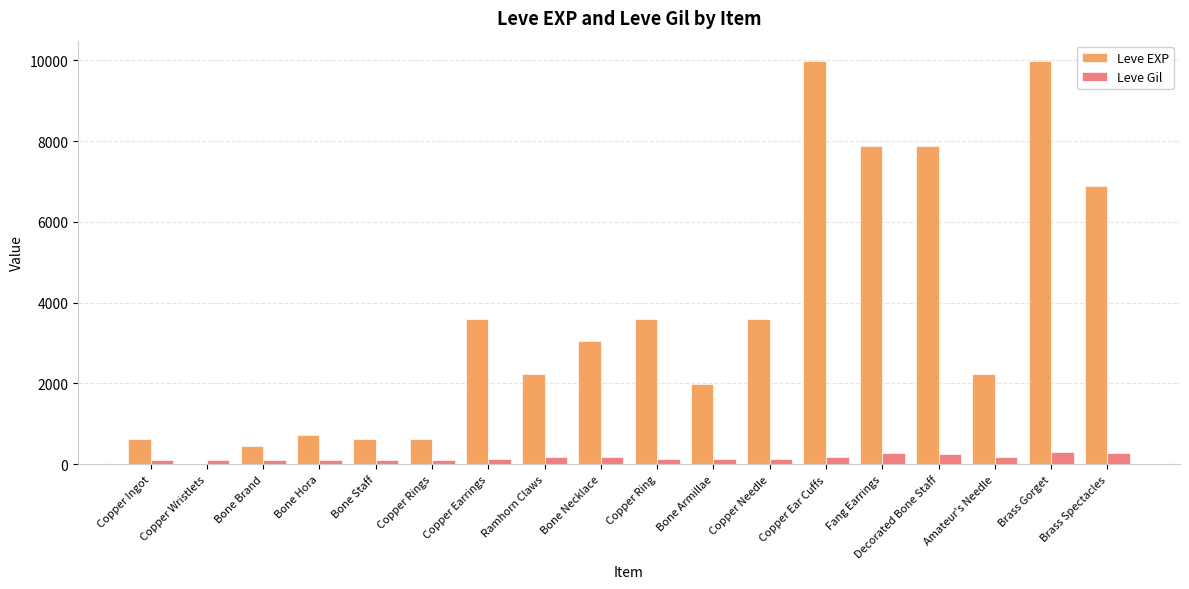

What is the highest value of the Leve Gil series?

293